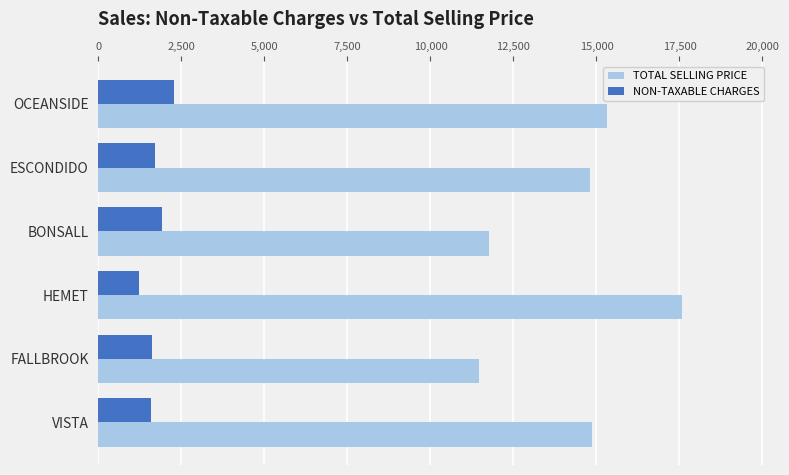

At which category is the sum across all series the highest?

HEMET